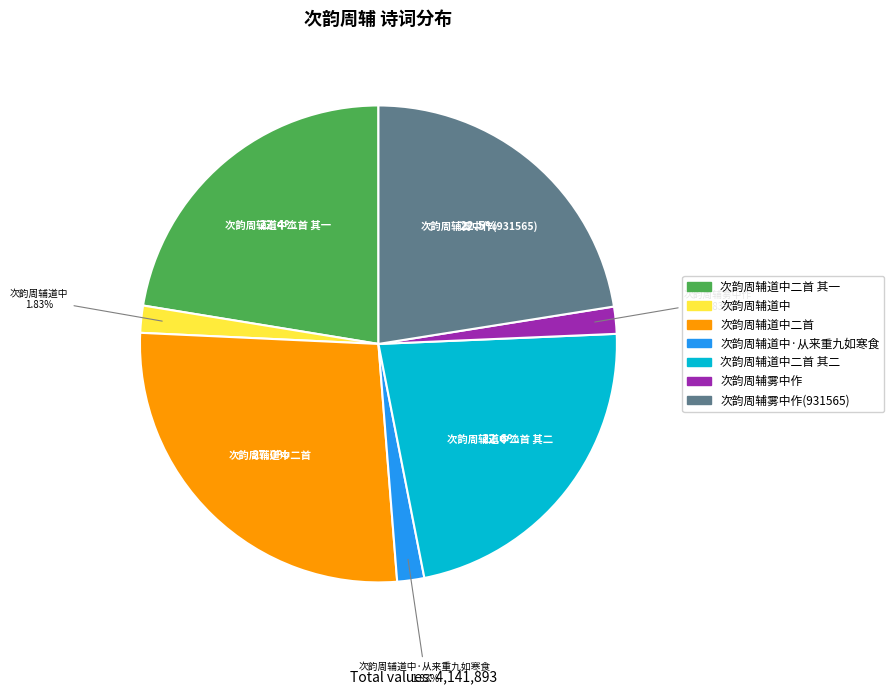

Is there any slice that represents more than half of the pie?

No